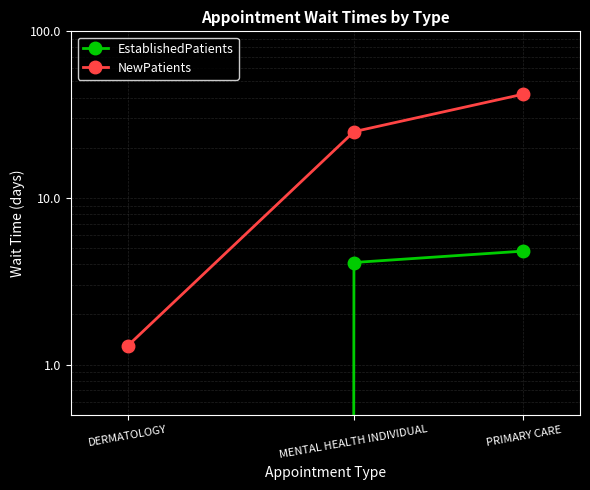

What is the difference between the EstablishedPatients values at MENTAL HEALTH INDIVIDUAL and DERMATOLOGY?

4.1